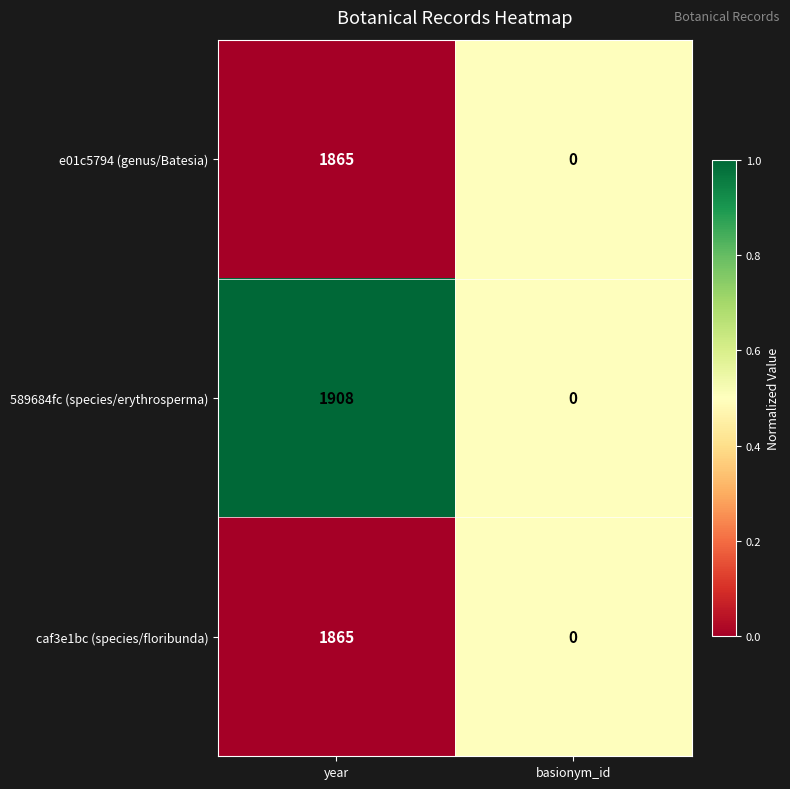

Which series has the largest total across all categories?

589684fc (species/erythrosperma)